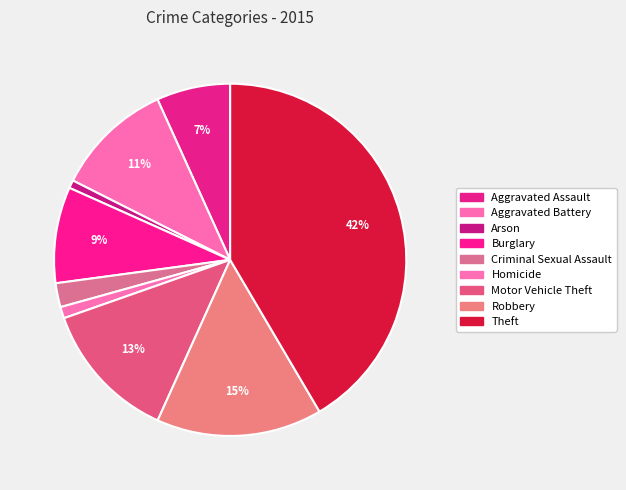

True or false: Homicide accounts for 7% of the total.

False